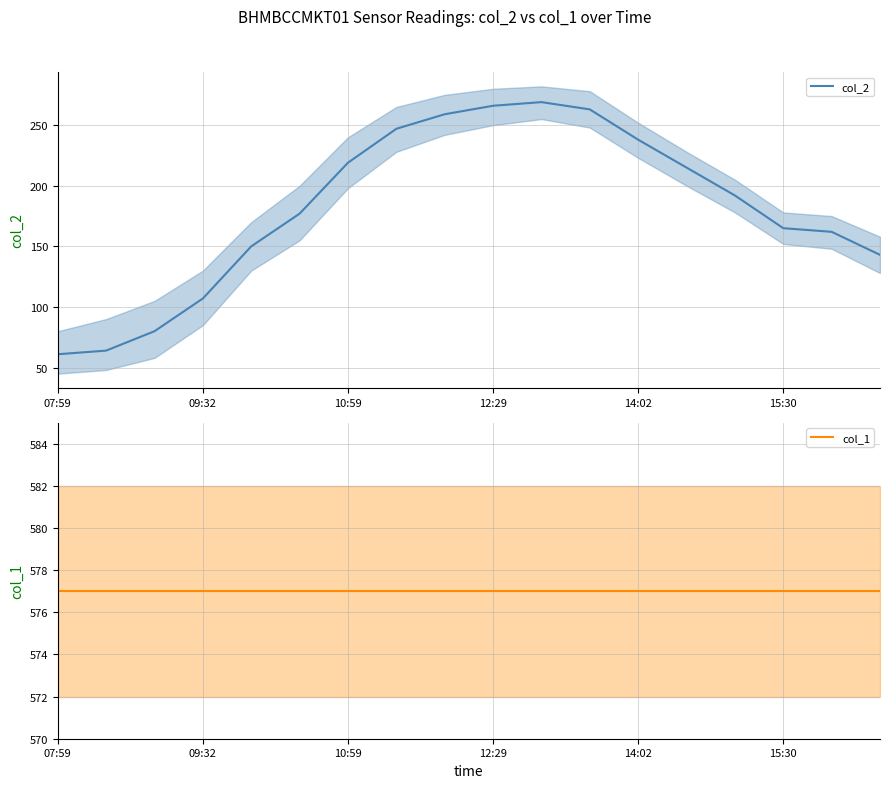

Which series has the widest spread of values?

col_2